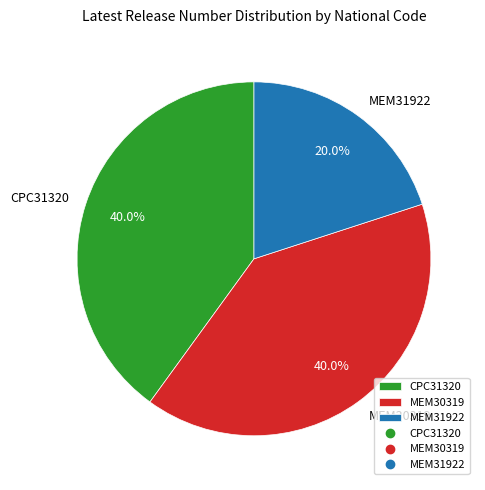

Is it true that CPC31320 is 28% of the pie?

False